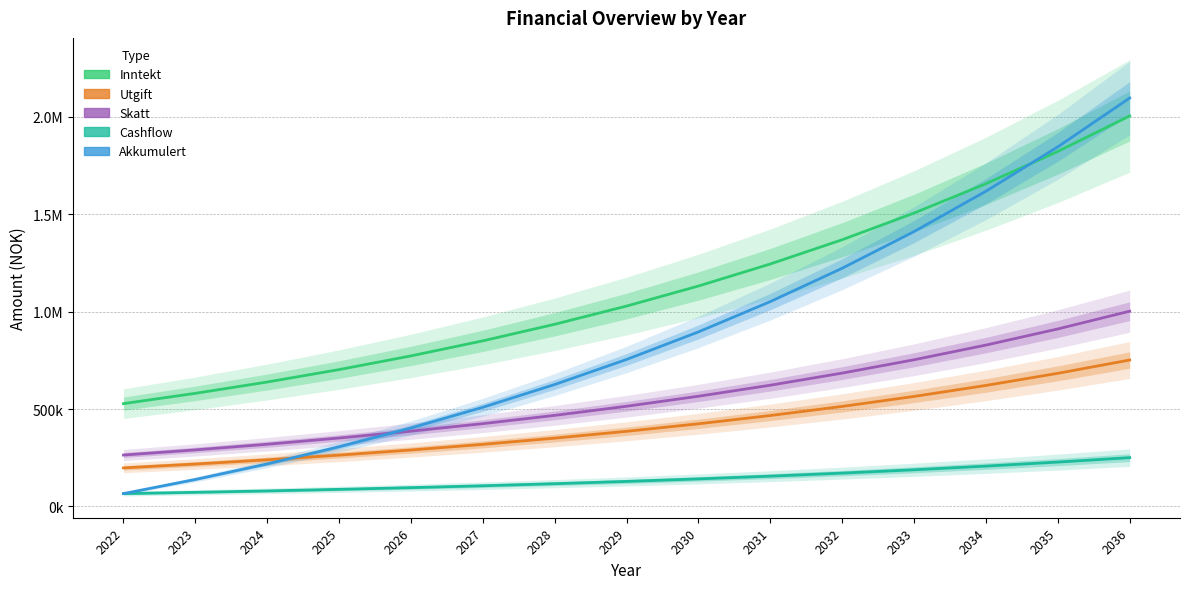

Reading right to left, list all the values displayed in this chart.

Inntekt: 2005078.8	1822798.9	1657089.9	1506445.4	1369495.8	1244996.4	1131814.9	1028922.6	935384.2	850349.3	773044.8	702768.0	638880.0	580800.0	528000.0
Utgift: 751904.6	683549.6	621408.8	564917.1	513561.0	466873.6	424430.6	385846.0	350769.1	318881.0	289891.8	263538.0	239580.0	217800.0	198000.0
Skatt: 1002539.4	911399.5	828545.0	753222.7	684747.9	622498.2	565907.4	514461.3	467692.1	425174.6	386522.4	351384.0	319440.0	290400.0	264000.0
Cashflow: 250634.3	227858.5	207144.1	188313.7	171194.3	155631.1	141482.9	128620.8	116922.5	106293.7	96630.6	87846.0	79860.0	72600.0	66000.0
Akkumulert: 2097032.3	1846398.0	1618539.6	1411395.5	1223081.8	1051887.6	896256.4	754773.6	626152.8	509230.3	402936.6	306306.0	218460.0	138600.0	66000.0